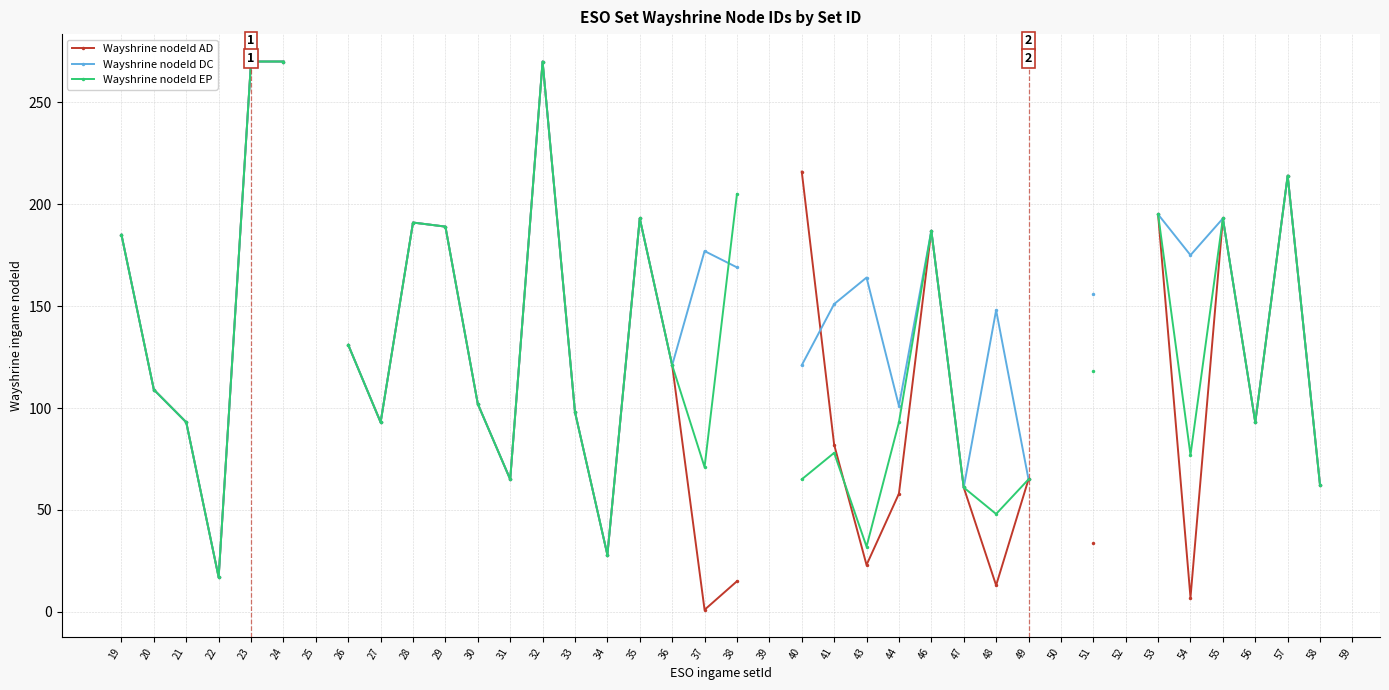

The value of Wayshrine nodeId DC at 32 is 270.0. True or false?

True